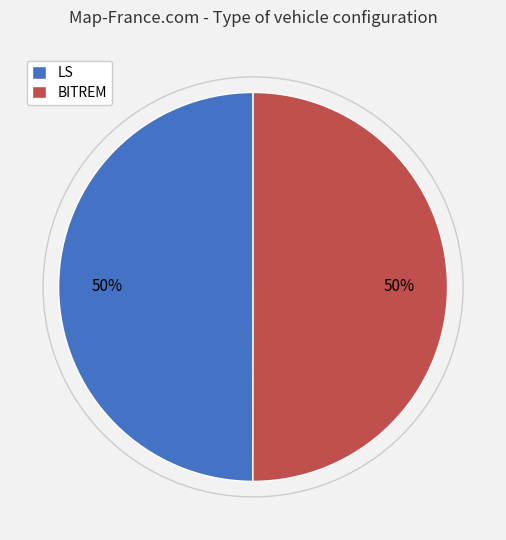

How many slices are in this pie chart?

2